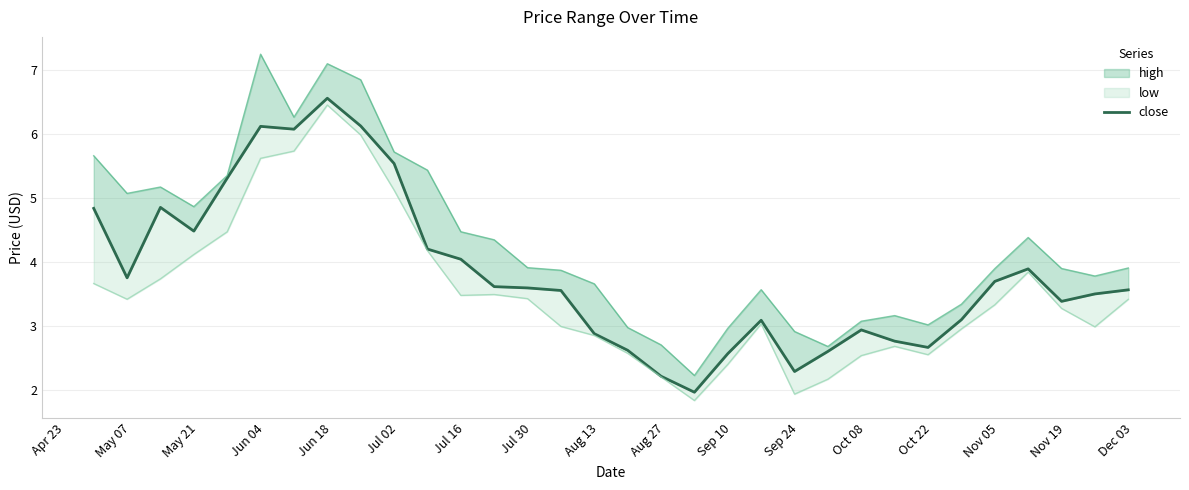

What is the sum of all values?

122.3